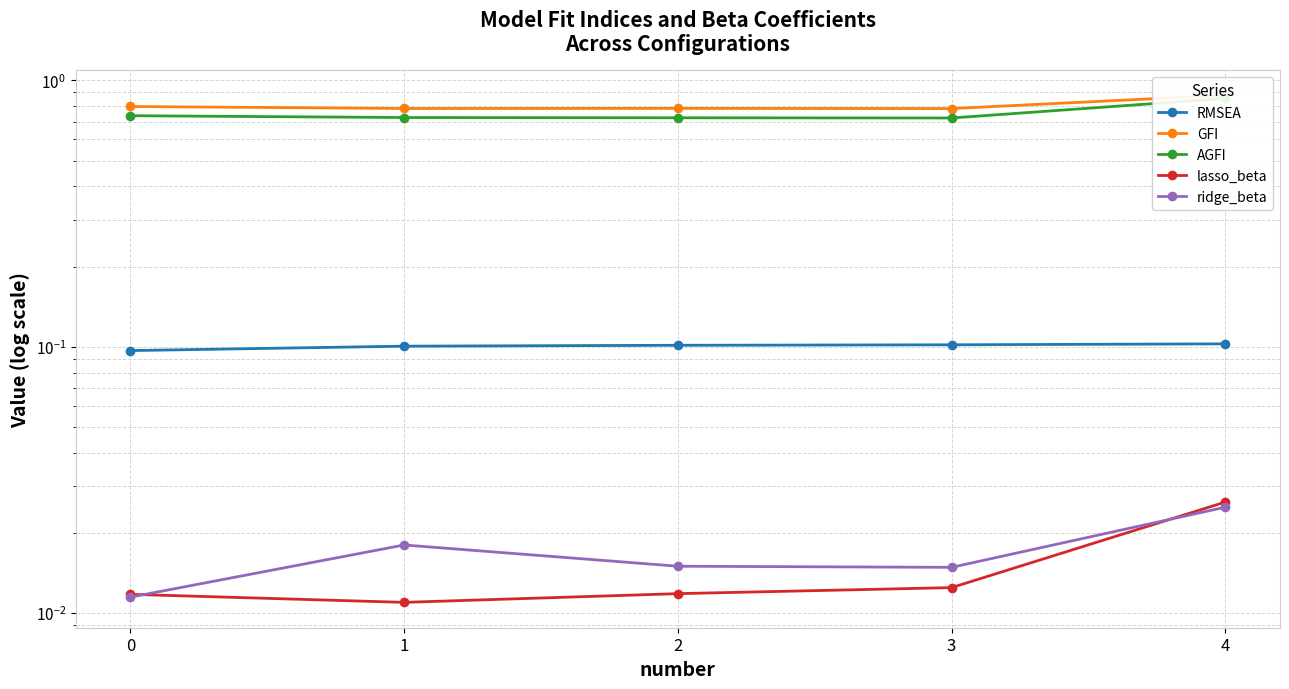

What is the total value across all series at 0?

1.7